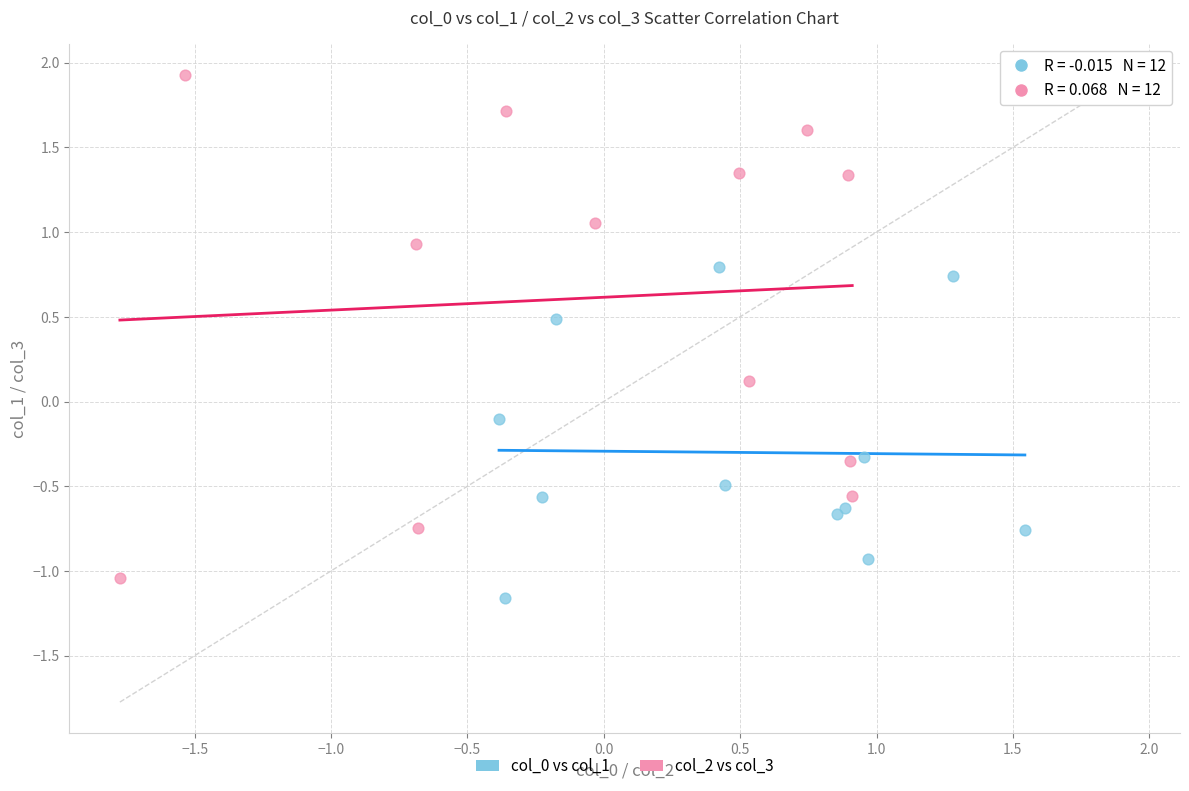

Which series contains the highest Y value?

col_2 vs col_3